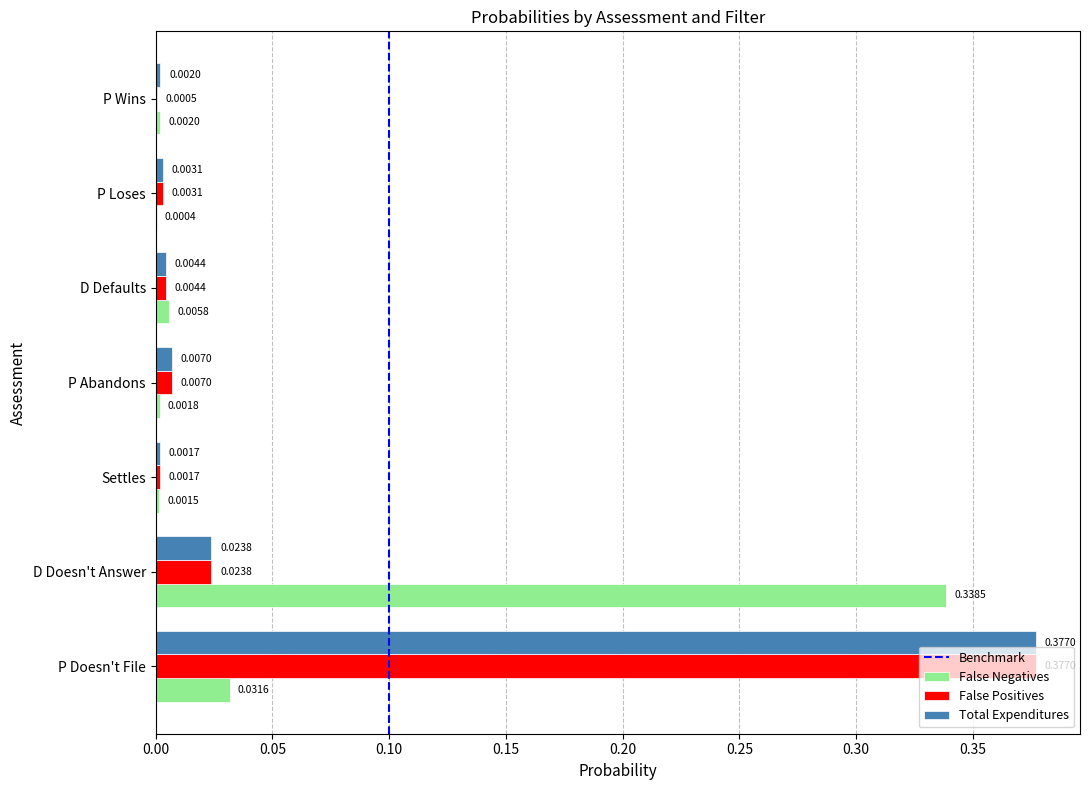

At which category is the sum across all series the highest?

P Doesn't File